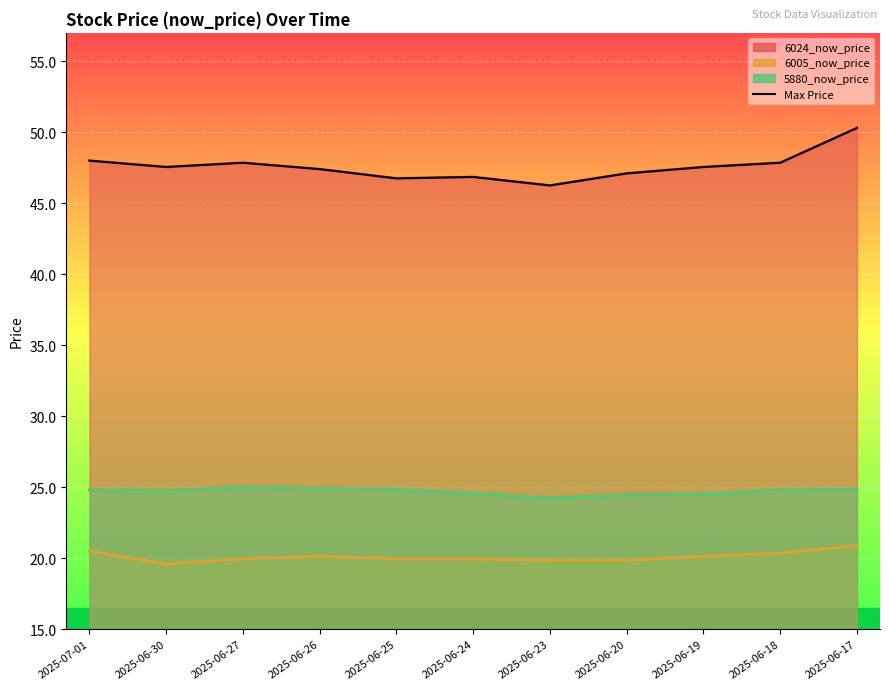

The chart shows a value of 47.1 at 2025-06-20. True or false?

True